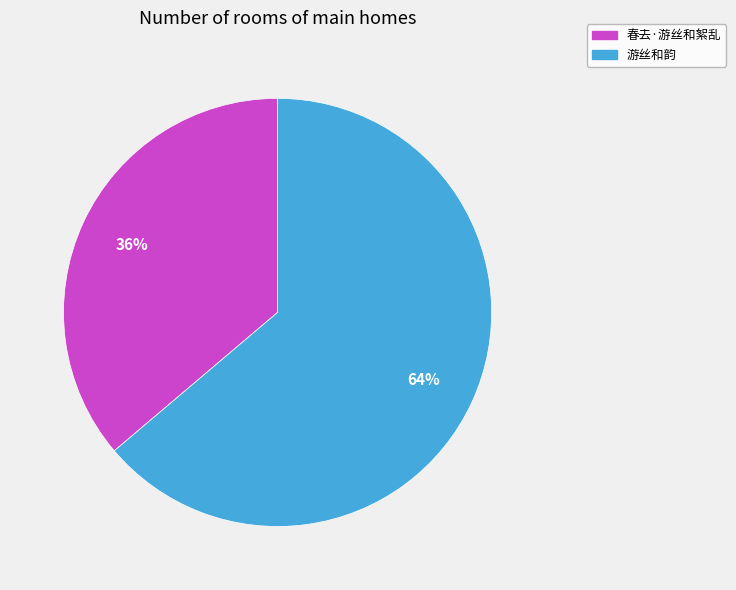

Which slice is the smallest?

春去·游丝和絮乱